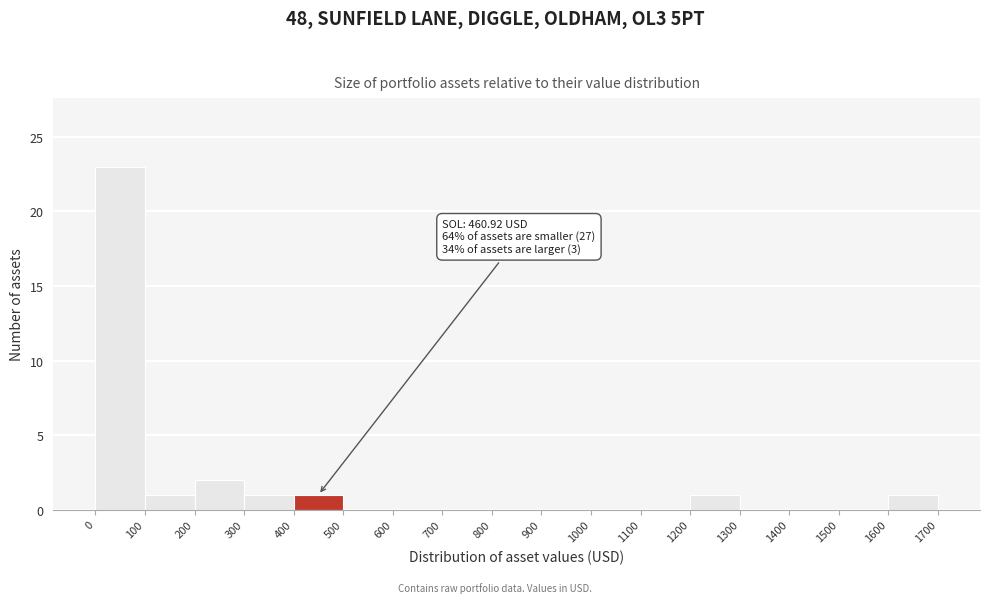

Which range on the x-axis has the tallest bar?

0 to 100